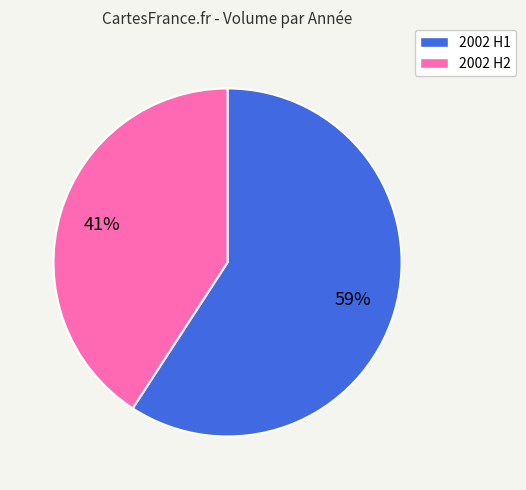

To the nearest percent, what is the average slice percentage?

50%